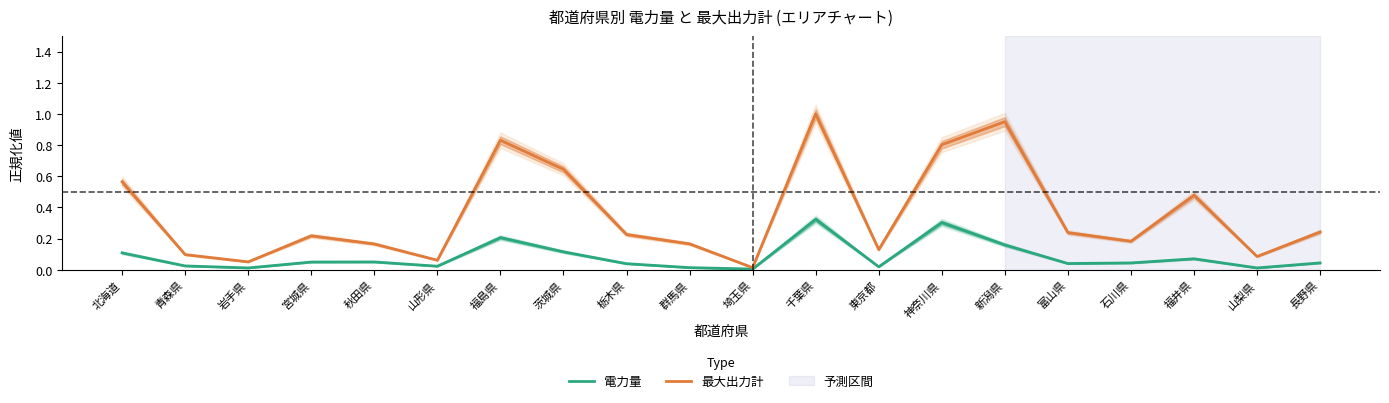

How many categories are shown in the chart?

20